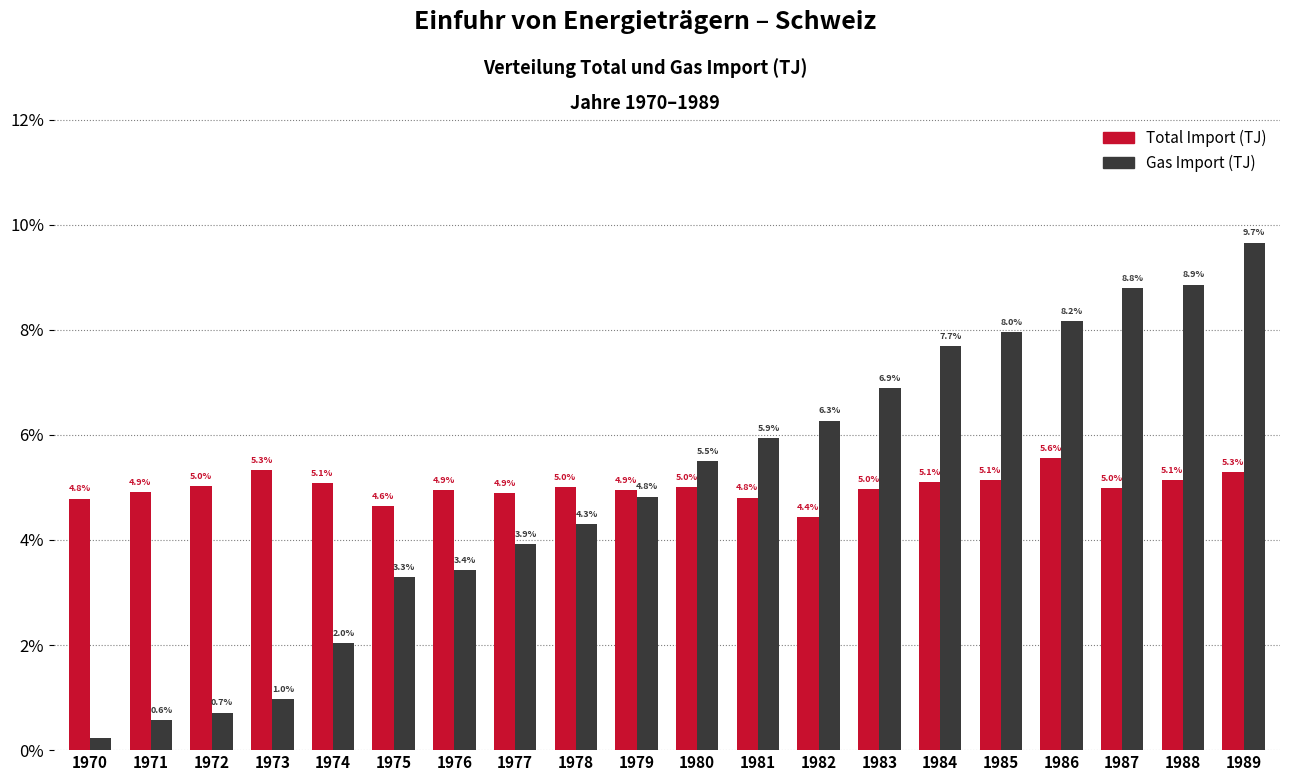

List the series in order of their peak value, highest first.

Gas Import (TJ), Total Import (TJ)